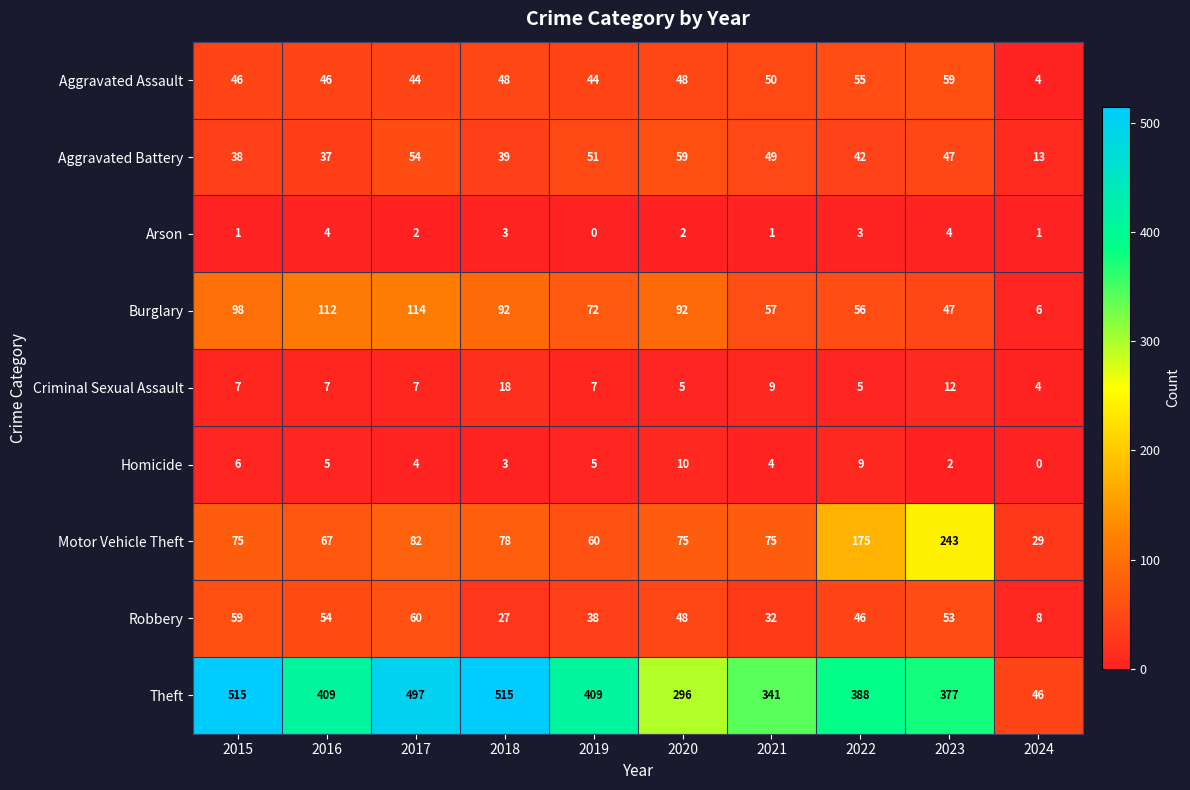

The Robbery series shows 32 at 2021. True or false?

True